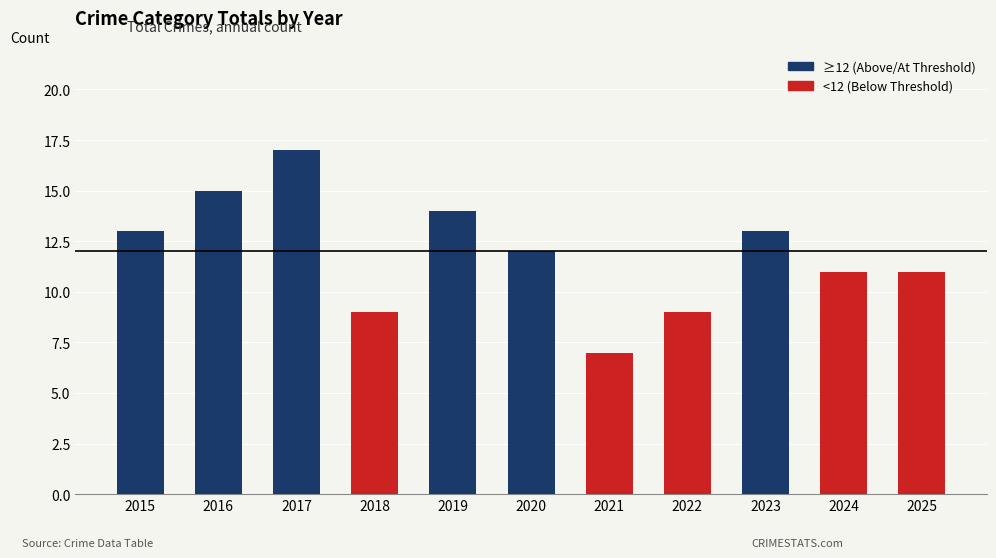

Where is the data nearest to the value 12?

2020